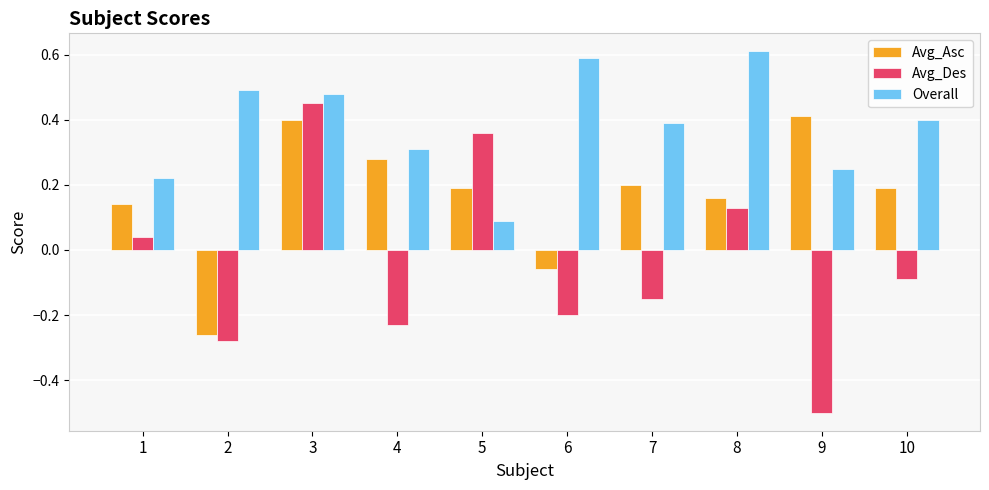

At how many categories does at least one series exceed 0?

10